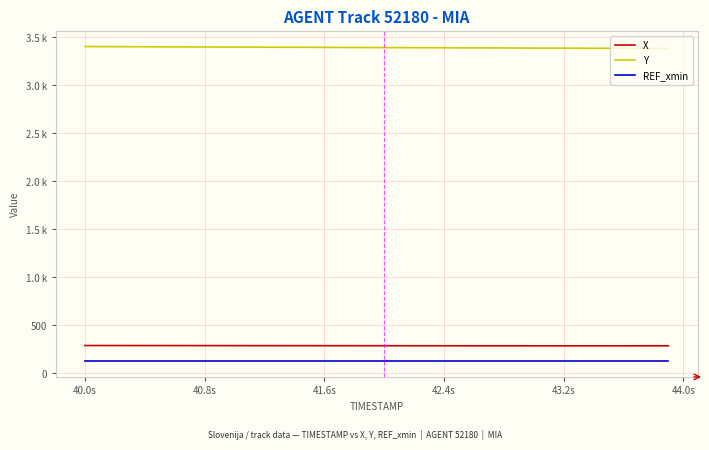

What are all the series names shown in the legend?

X, Y, REF_xmin